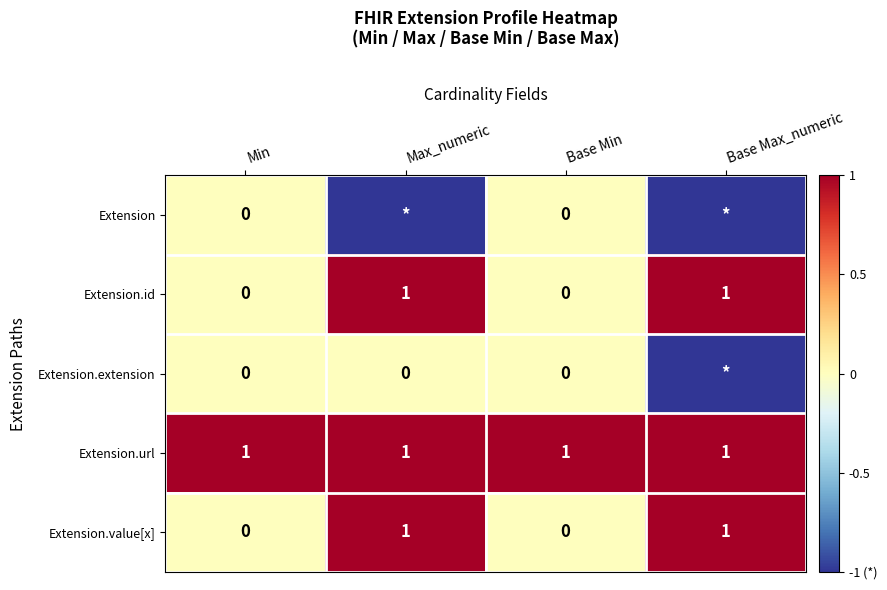

At how many categories does at least one series exceed 0?

4